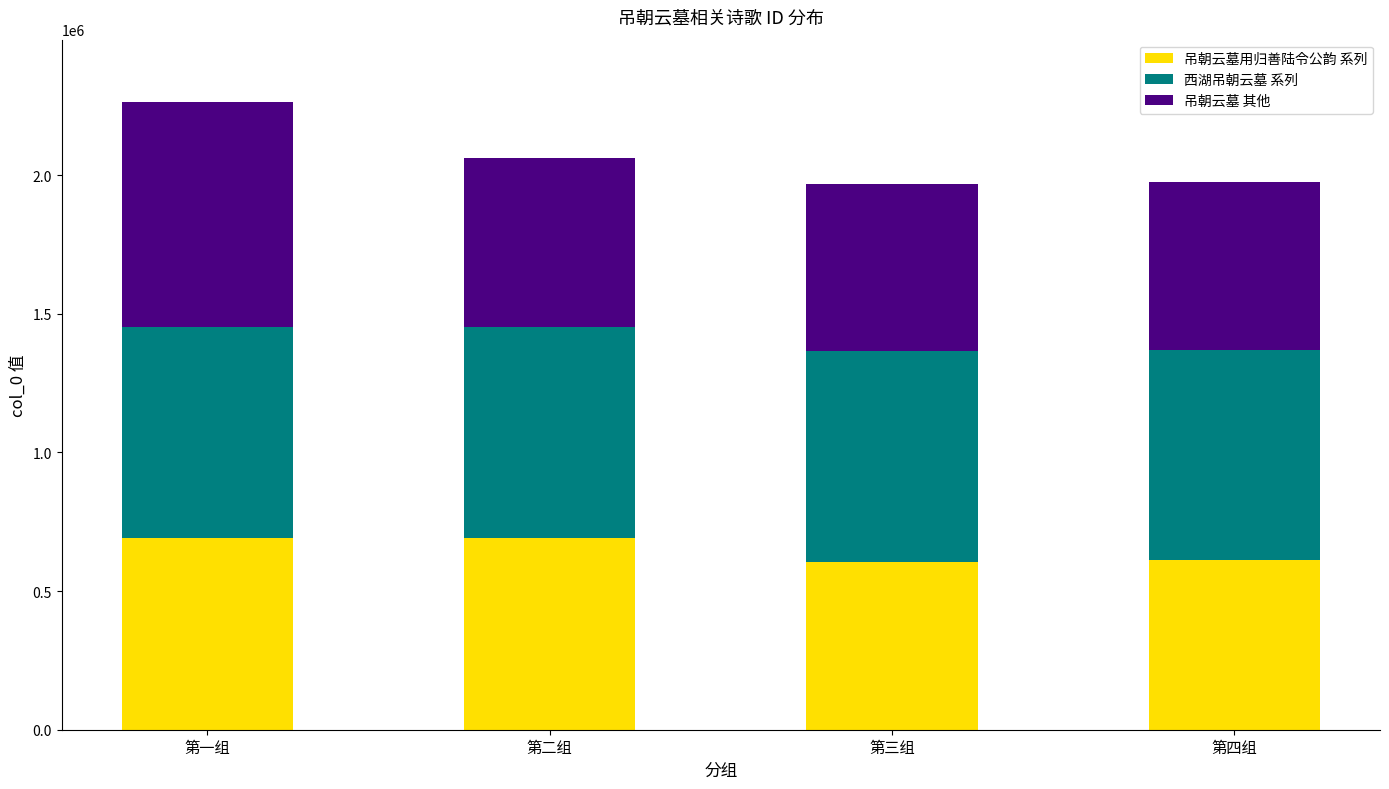

What is the minimum value for 吊朝云墓用归善陆令公韵 系列?

604280